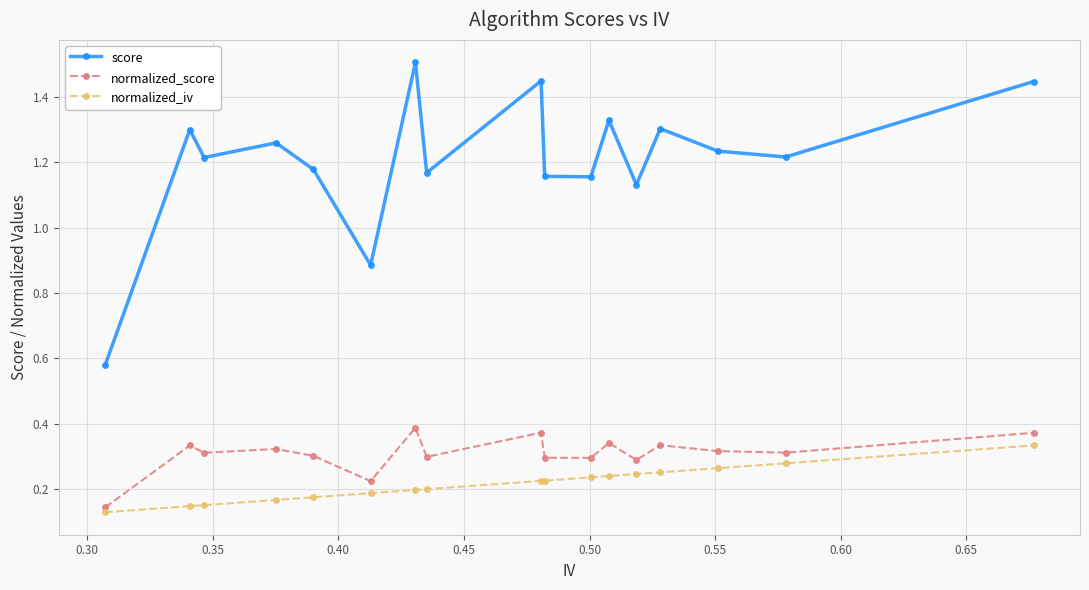

True or false: normalized_score and score intersect in this chart.

False